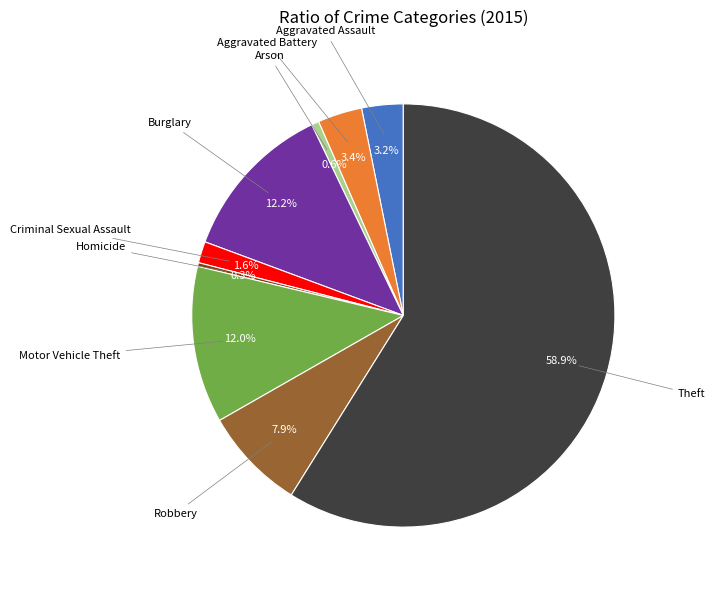

Is there any slice that represents more than half of the pie?

Yes